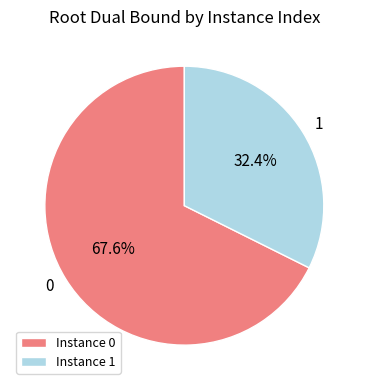

Count the number of slices in the pie.

2